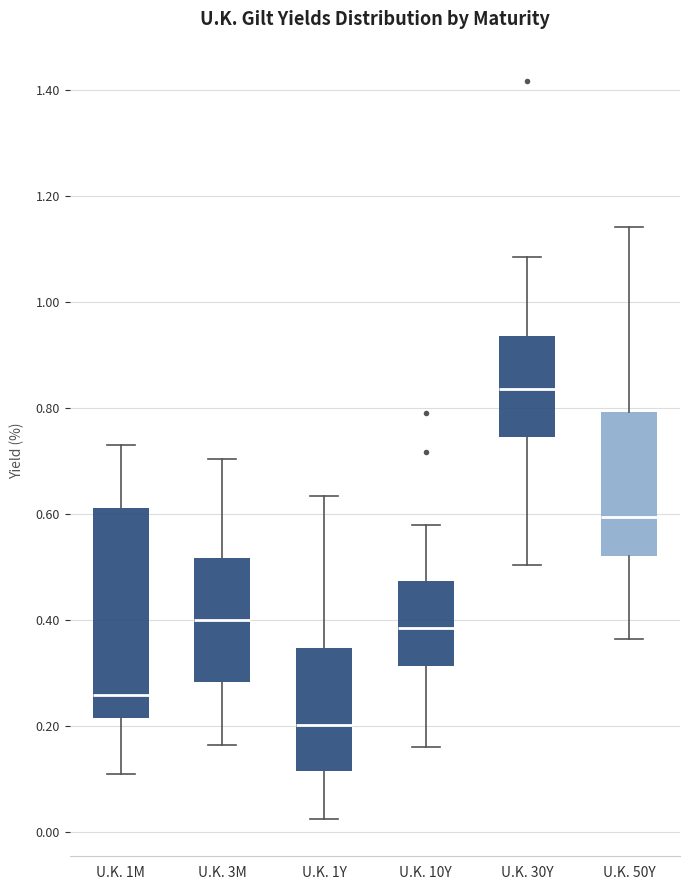

Reading left to right, read every box against the y-axis: the position of its median line, the range the box covers, and the ends of its whiskers. The values are not printed on the chart, so give them approximately, as read against the axis.

U.K. 1M: median 0.26, box 0.22 to 0.62, whiskers 0.10 to 0.74
U.K. 3M: median 0.40, box 0.28 to 0.52, whiskers 0.16 to 0.70
U.K. 1Y: median 0.20, box 0.12 to 0.34, whiskers 0.02 to 0.64
U.K. 10Y: median 0.38, box 0.32 to 0.48, whiskers 0.16 to 0.58
U.K. 30Y: median 0.84, box 0.74 to 0.94, whiskers 0.50 to 1.08
U.K. 50Y: median 0.60, box 0.52 to 0.80, whiskers 0.36 to 1.14